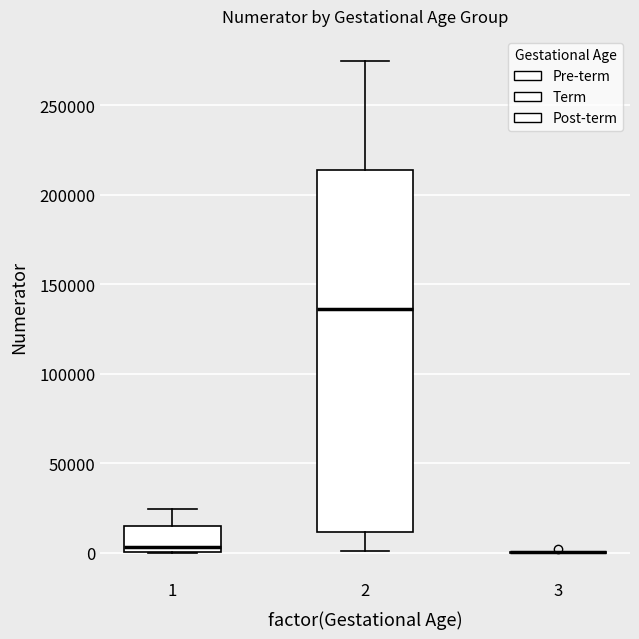

Which box is the tallest, from its lower edge to its upper edge?

2